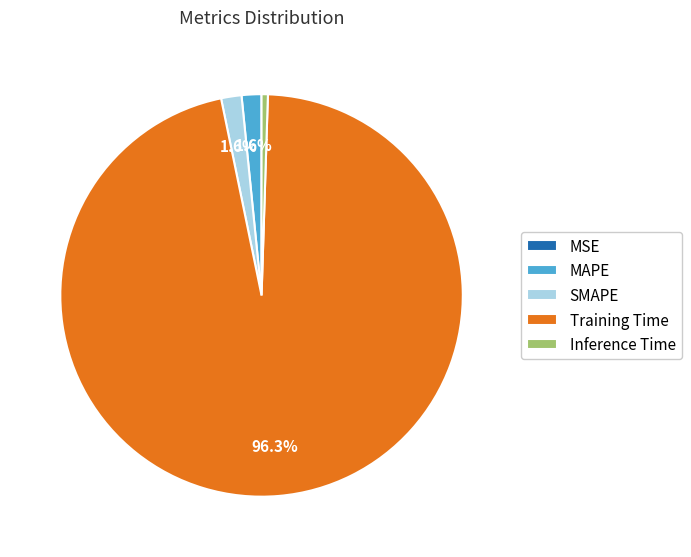

Is there a majority slice in this chart?

Yes